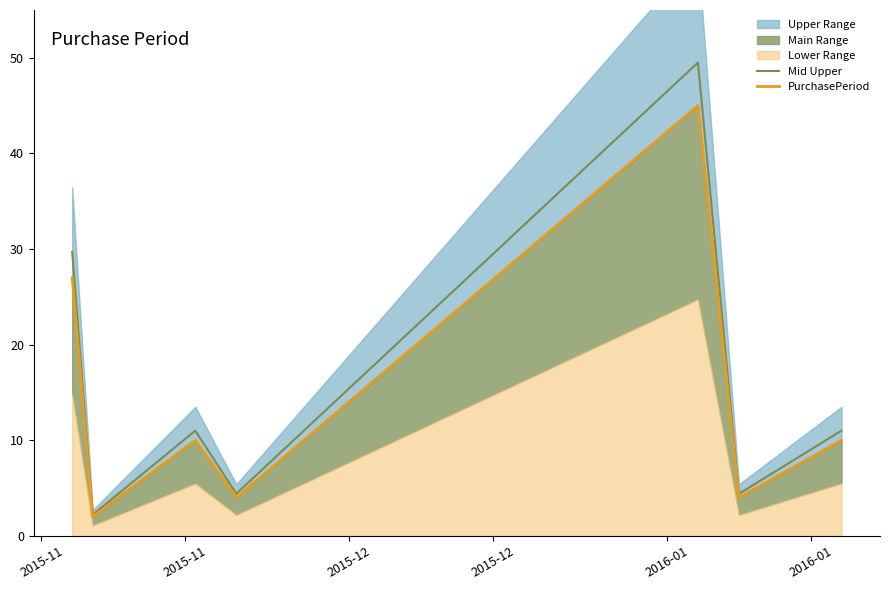

What is the lowest value of the Mid Upper series?

2.2